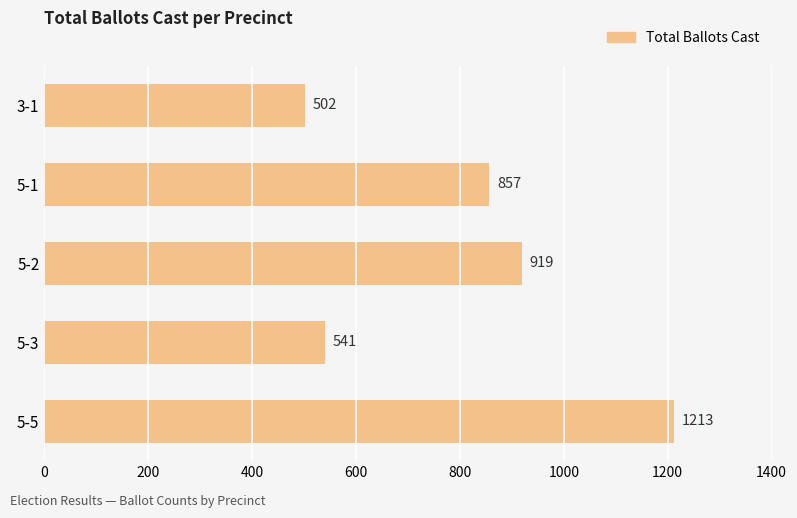

Which has a higher value, 5-2 or 5-1?

5-2